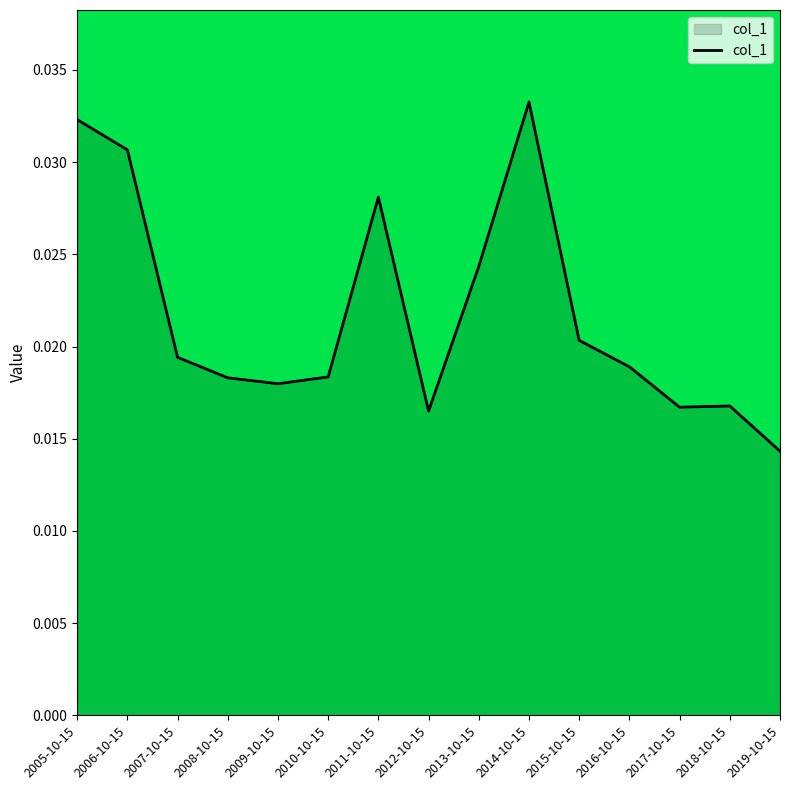

At which category does the chart reach its minimum across all series?

2019-10-15